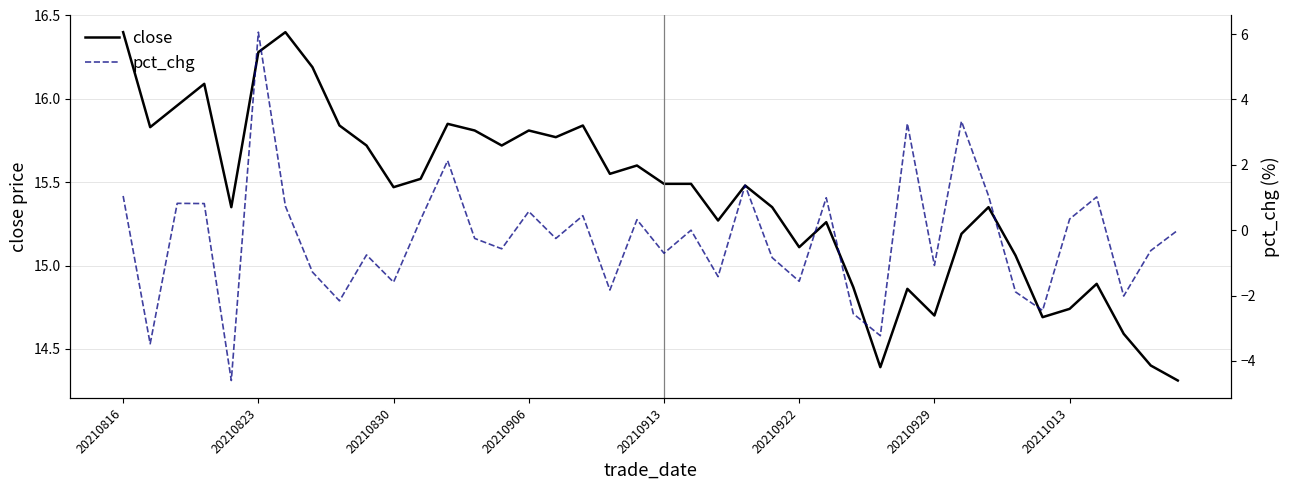

Is the value of close at 23 greater than the value of pct_chg at 20210816?

Yes